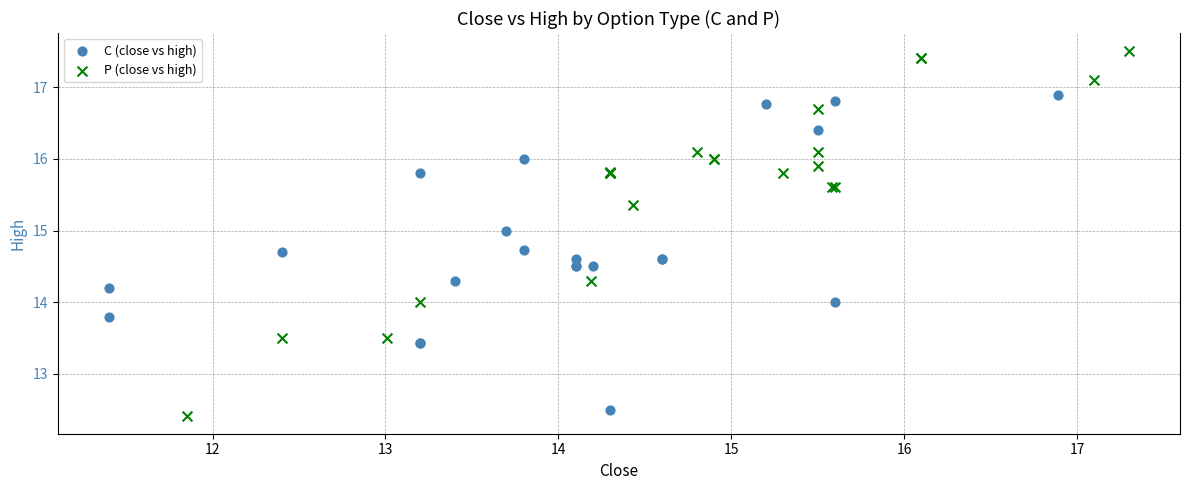

Which series has the widest spread of Y values?

P (close vs high)